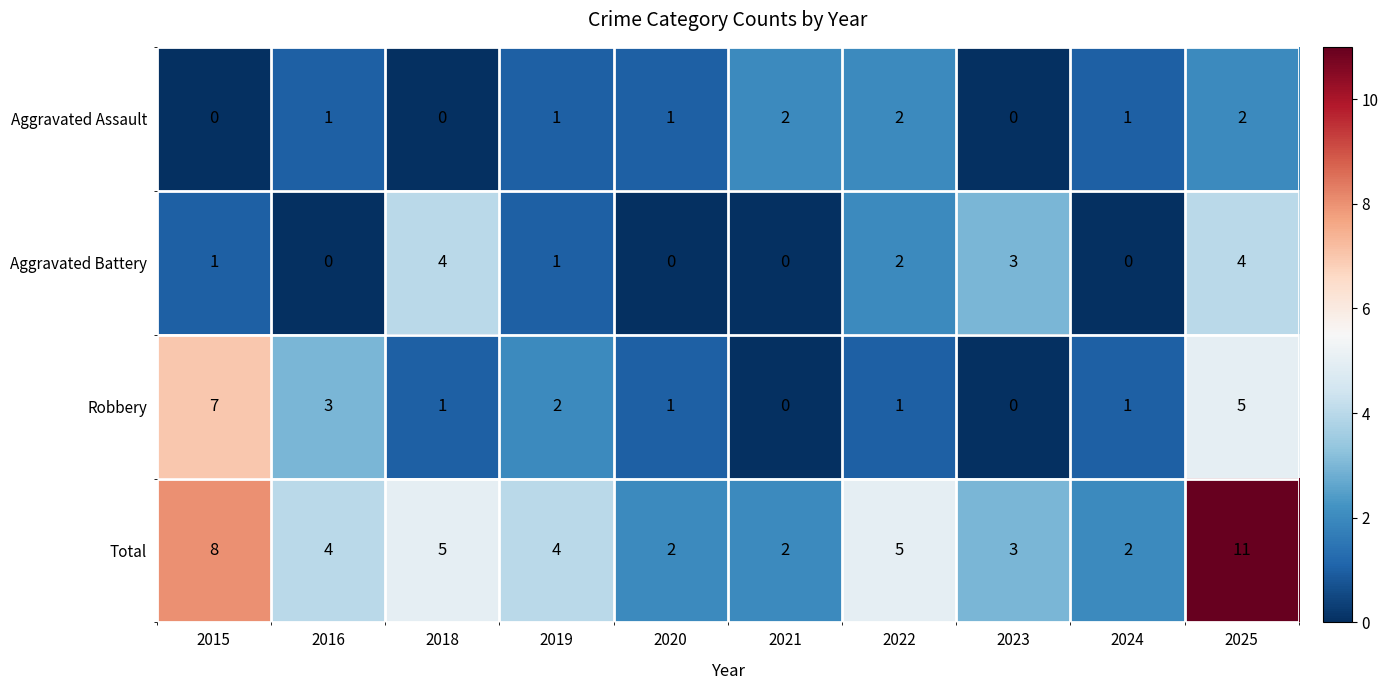

Where does the Robbery series first go above 1?

2015